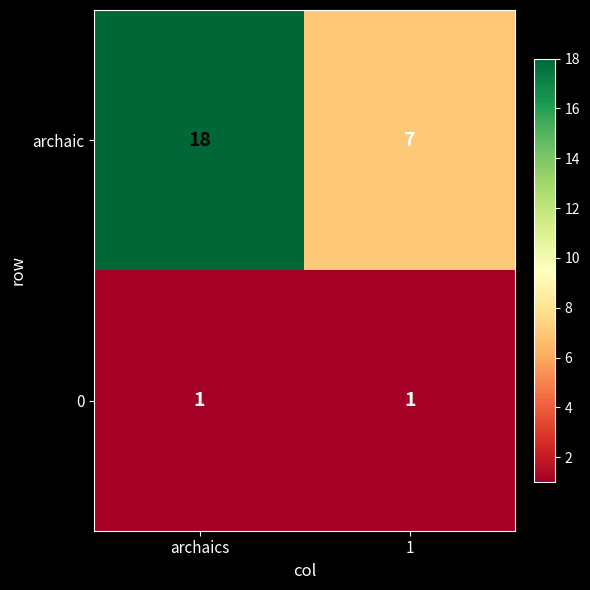

The archaic series shows 2 at 1. True or false?

False